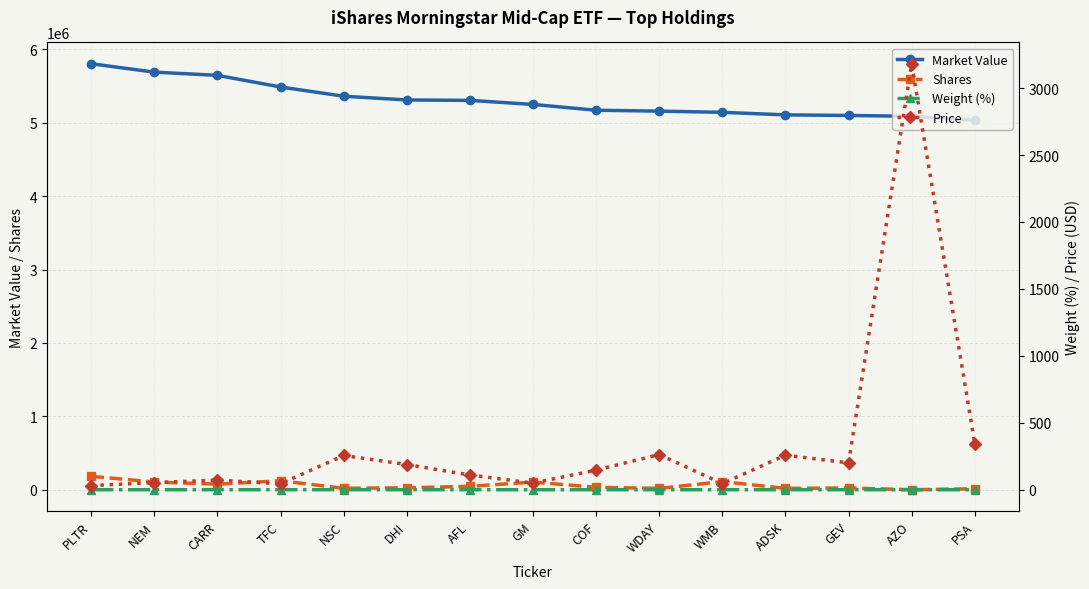

Is this an area chart (filled region under the line)?

No